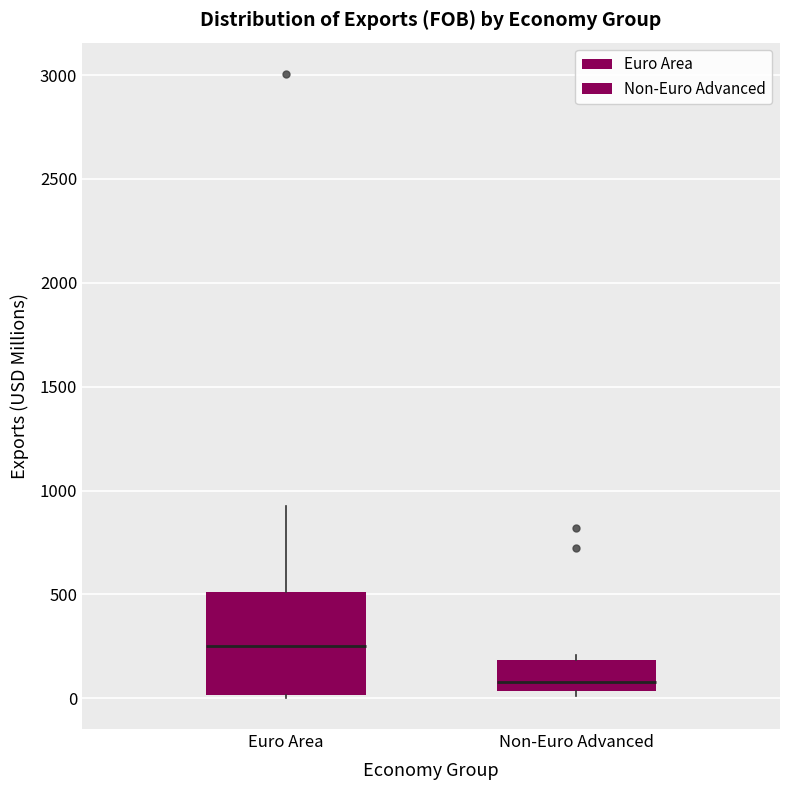

Reading left to right, transcribe this box plot: for each box, give where its median line is, the range the box spans, and where its two whiskers end, as read against the y-axis. The values are not printed on the chart, so give them approximately, as read against the axis.

Euro Area: median 250, box 0 to 500, whiskers 0 to 950
Non-Euro Advanced: median 100, box 50 to 200, whiskers 0 to 200 (just above the box's upper edge)